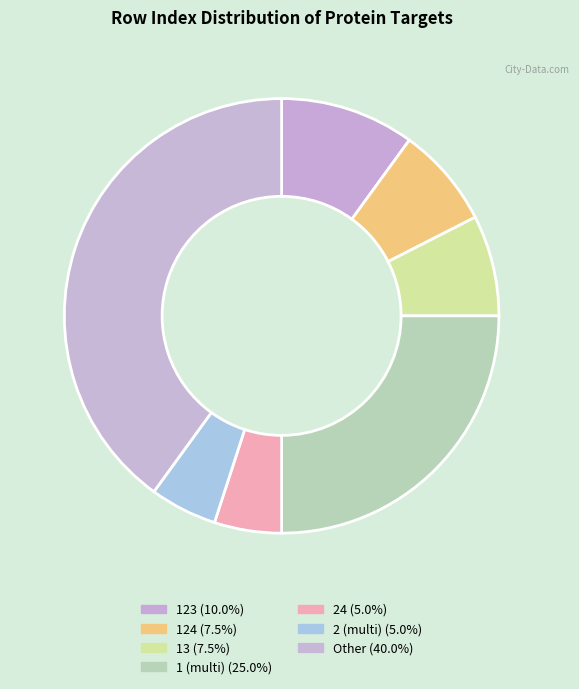

How many slices are in this pie chart?

7